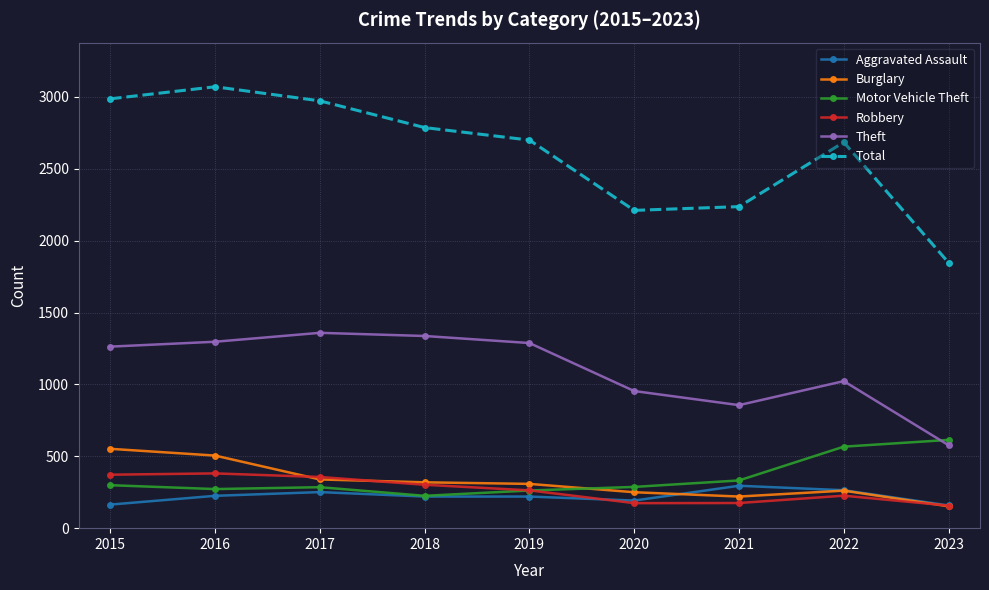

What is the value of the Motor Vehicle Theft point at the 3rd from the left?

285